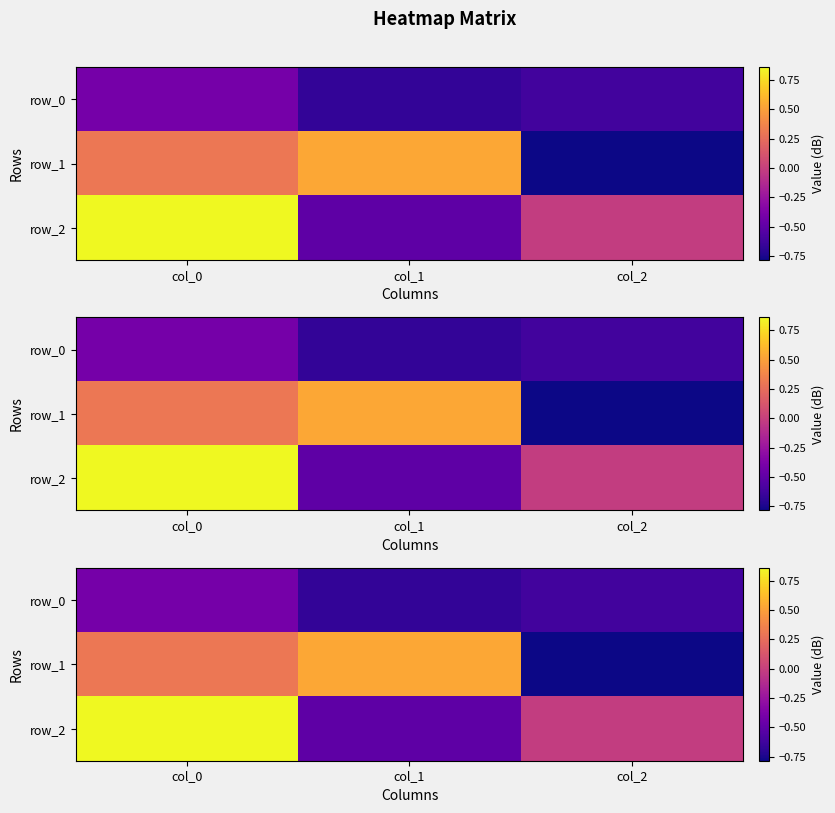

Reading left to right, transcribe all the data shown in this chart.

row_0: -0.4	-0.7	-0.6
row_1: 0.3	0.5	-0.8
row_2: 0.9	-0.5	-0.0